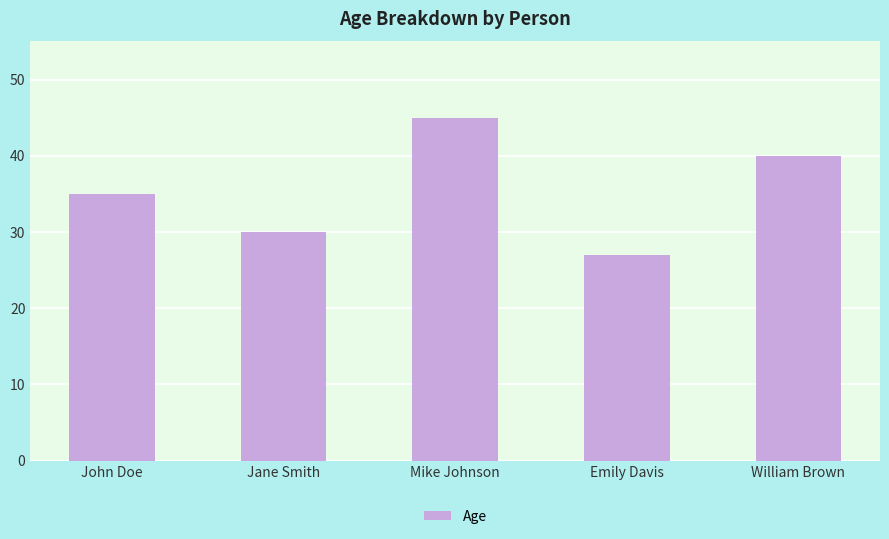

What is the ratio of the value at Emily Davis to the value at John Doe?

0.8